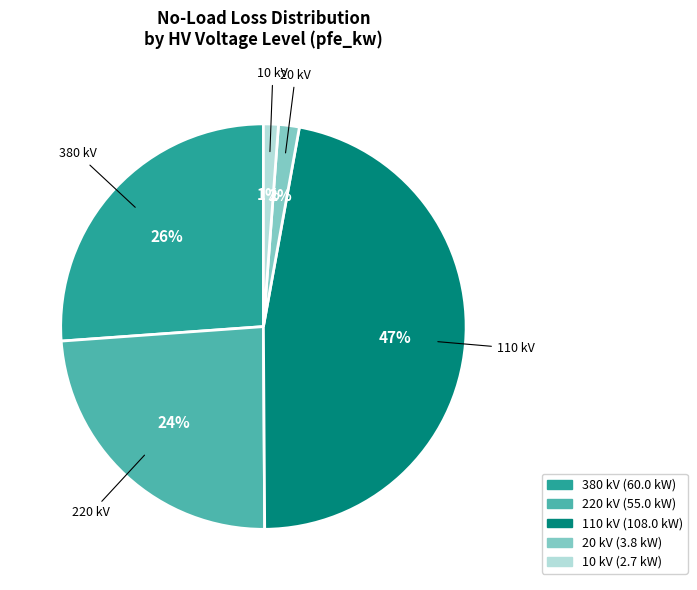

Is there any slice that represents more than half of the pie?

No